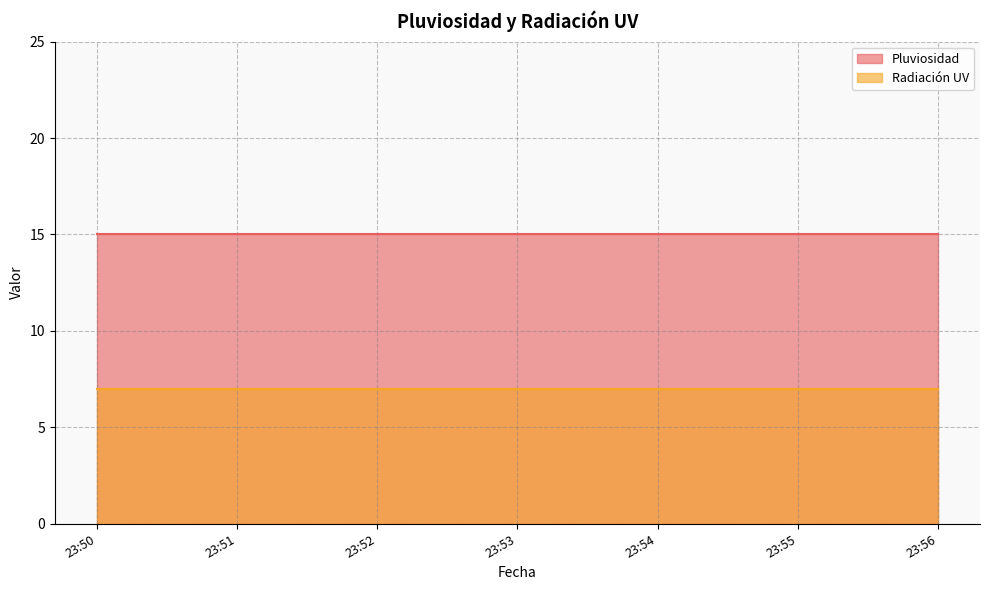

How many lines are shown in the chart?

2